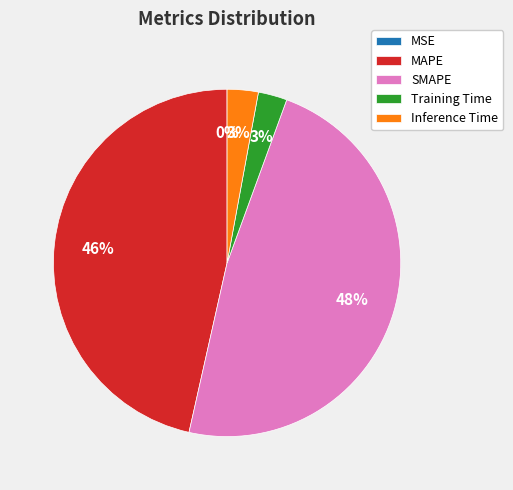

Which slice is the largest?

SMAPE